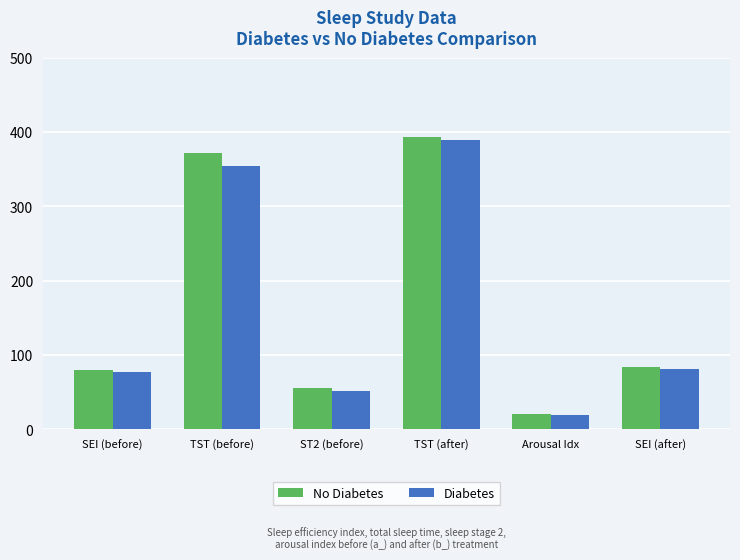

What is the label of the 2nd bar from the left?

TST (before)